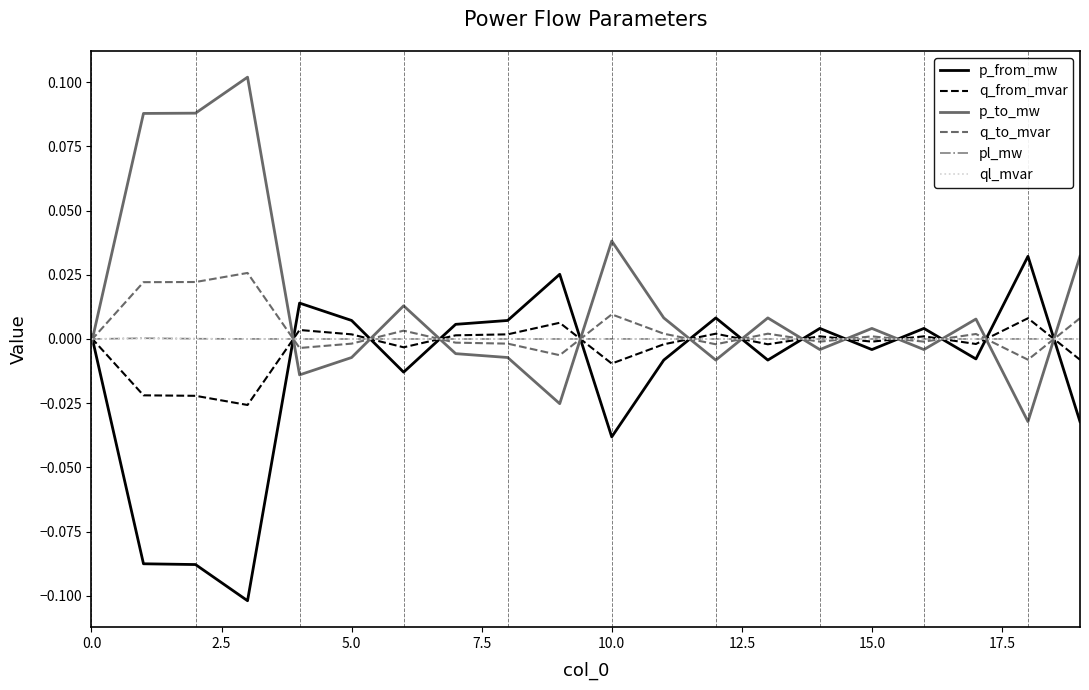

Which series ends up on top after the final intersection of p_to_mw and p_from_mw?

p_to_mw